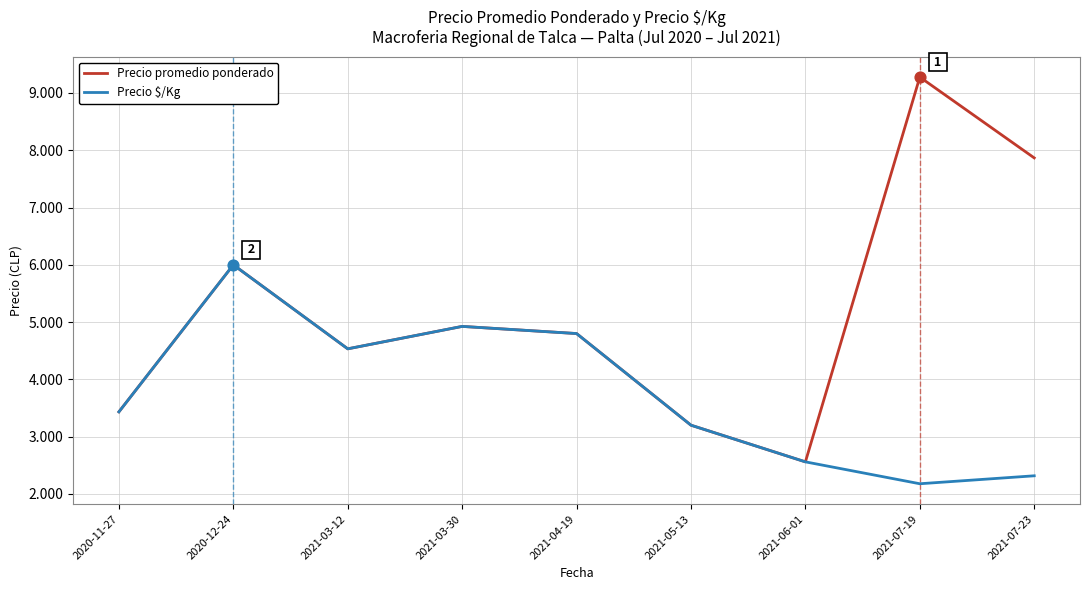

Is the value of Precio promedio ponderado at 2021-07-19 greater than the value of Precio $/Kg at 2021-07-23?

Yes